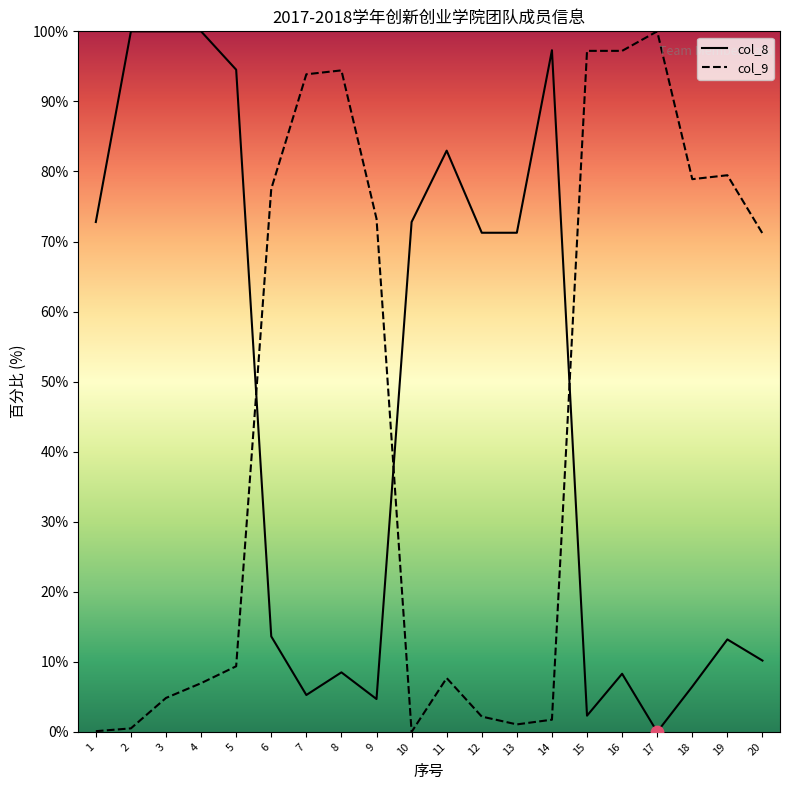

Is the value of col_9 at 3 greater than the value of col_8 at 17?

Yes